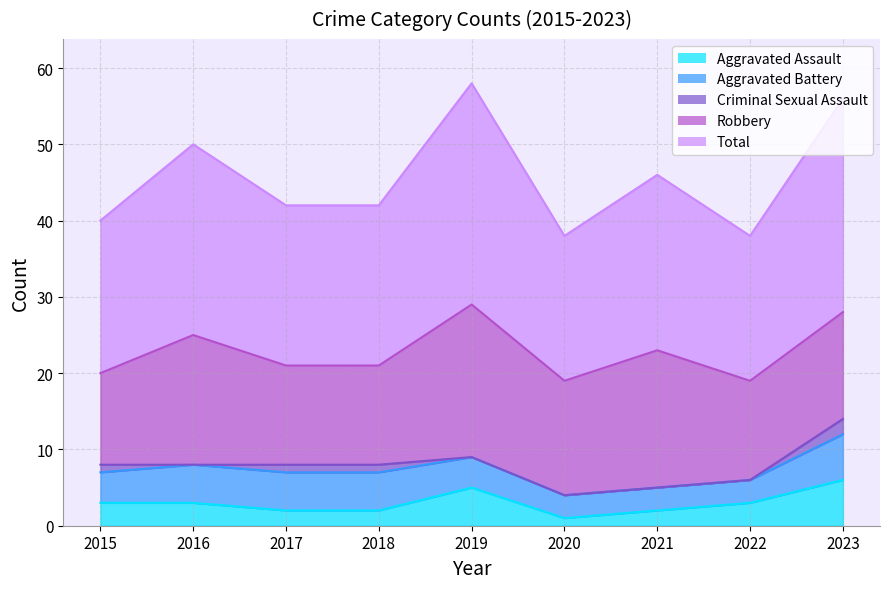

What is the average value of the Criminal Sexual Assault series?

1